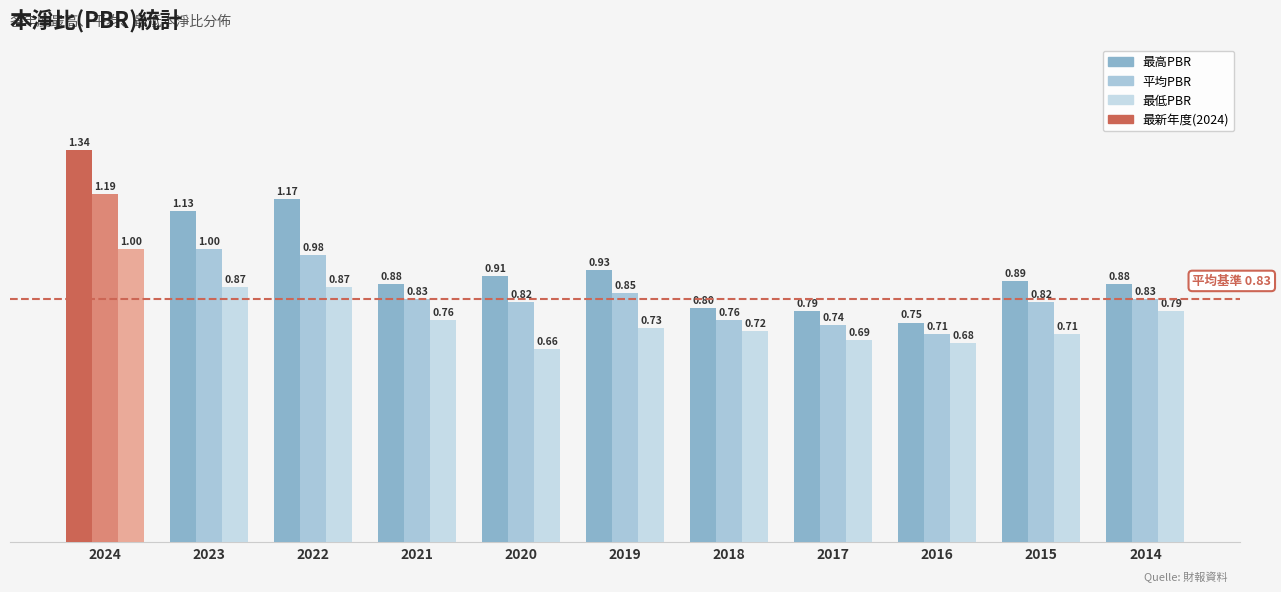

How many bars are there in each group?

3